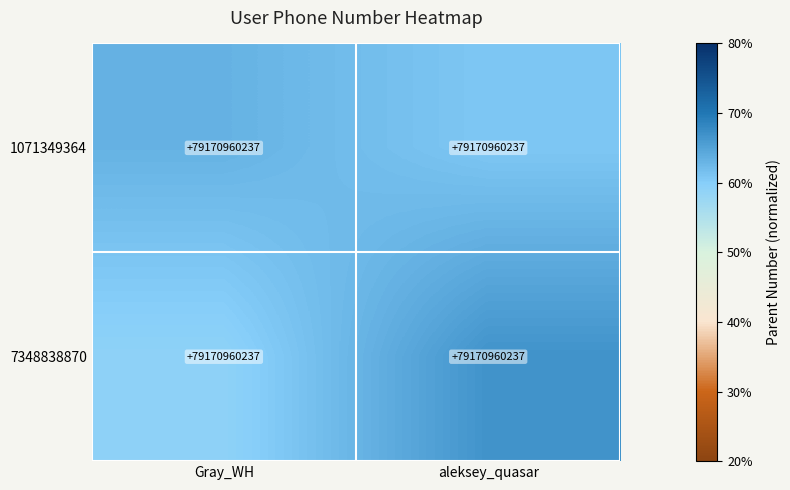

At which category is the sum across all series the highest?

aleksey_quasar